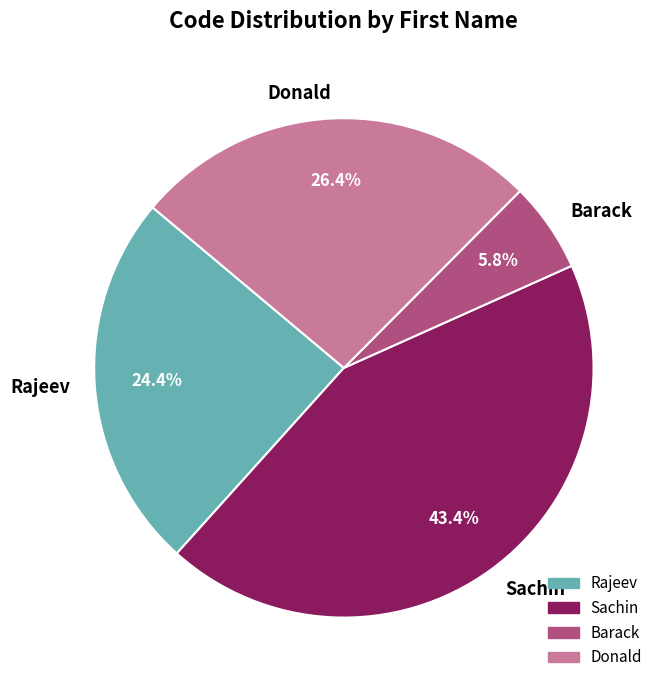

How many segments does this pie chart have?

4